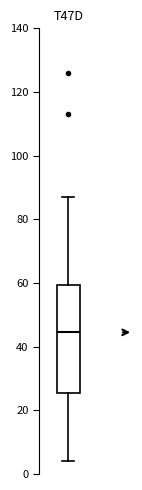

Where does the median line of the box sit on the y-axis? The values are not printed on the chart, so give them approximately, as read against the axis.

44